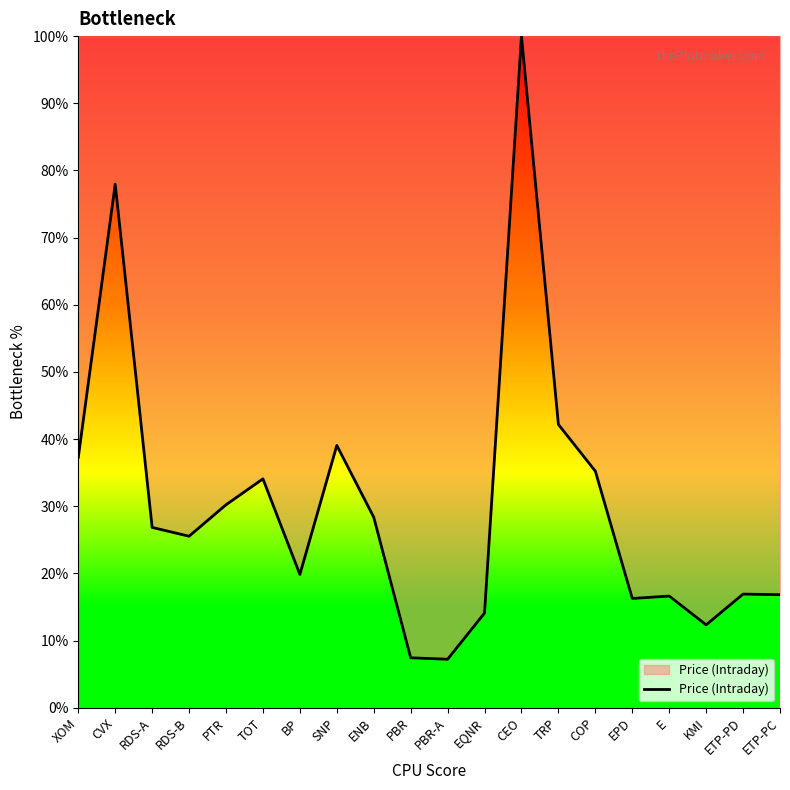

What is the approximate value at RDS-A?

26.8